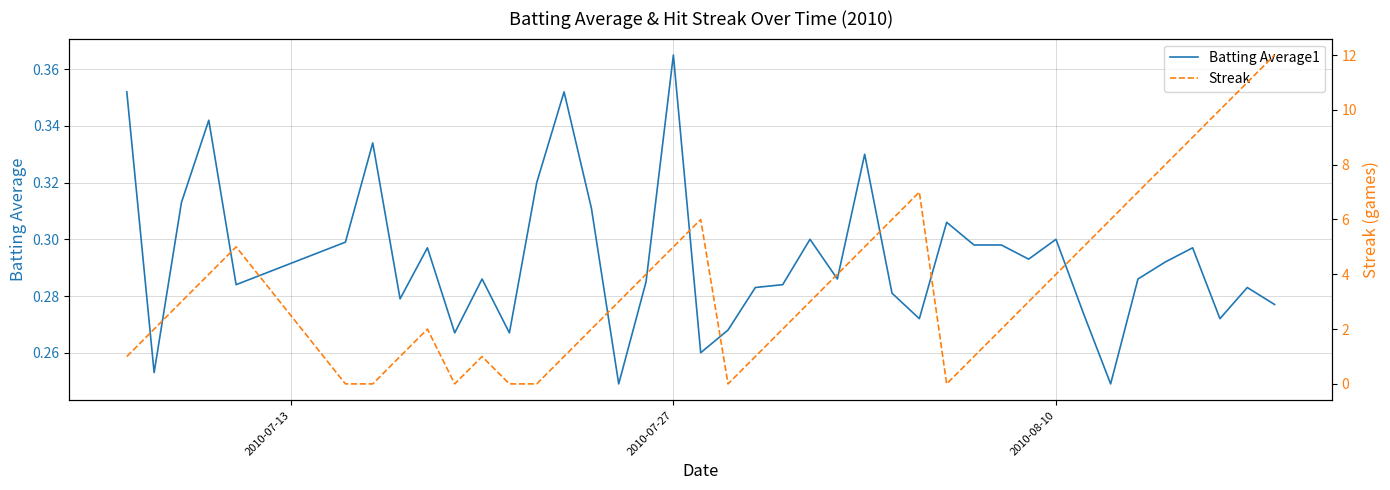

How many interior local valleys does the Streak series have?

3